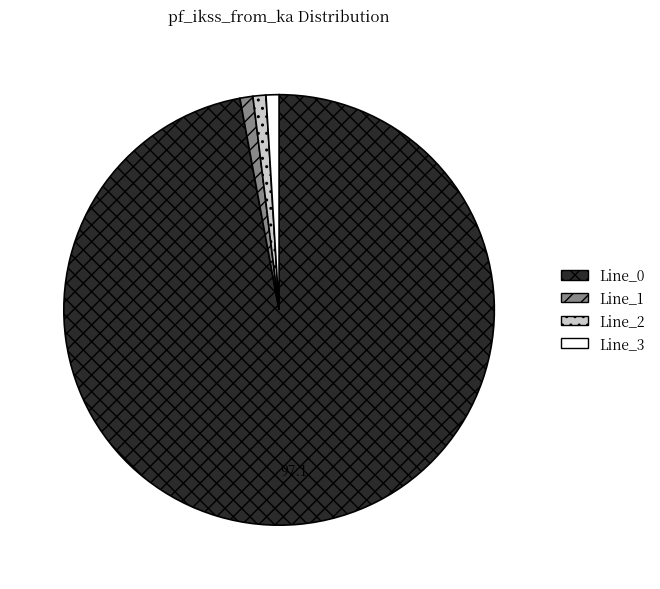

How many slices are in this pie chart?

4